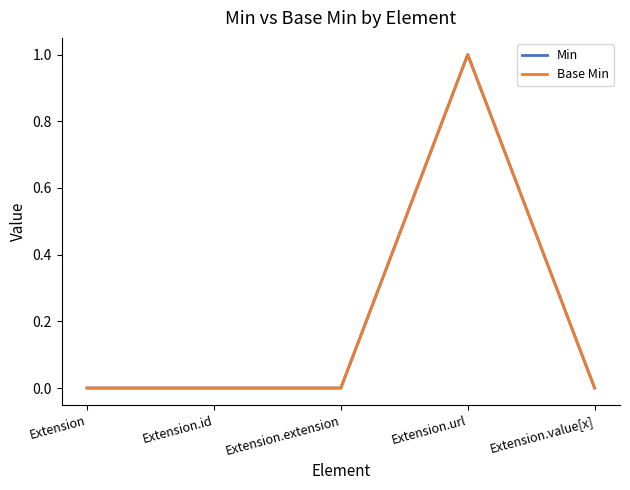

Does the chart display data point markers on the line(s)?

No